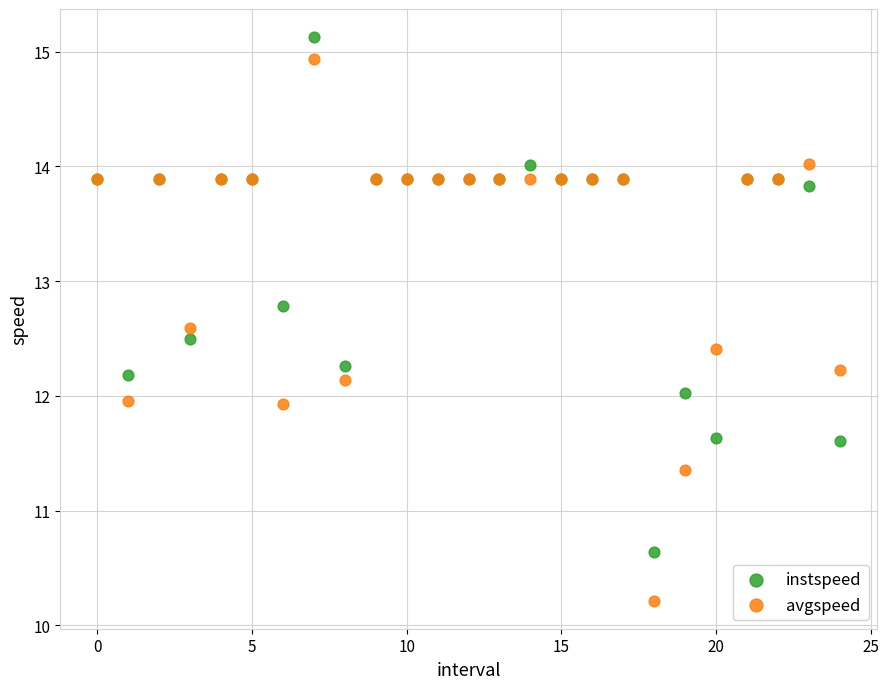

Which series contains the lowest Y value?

avgspeed